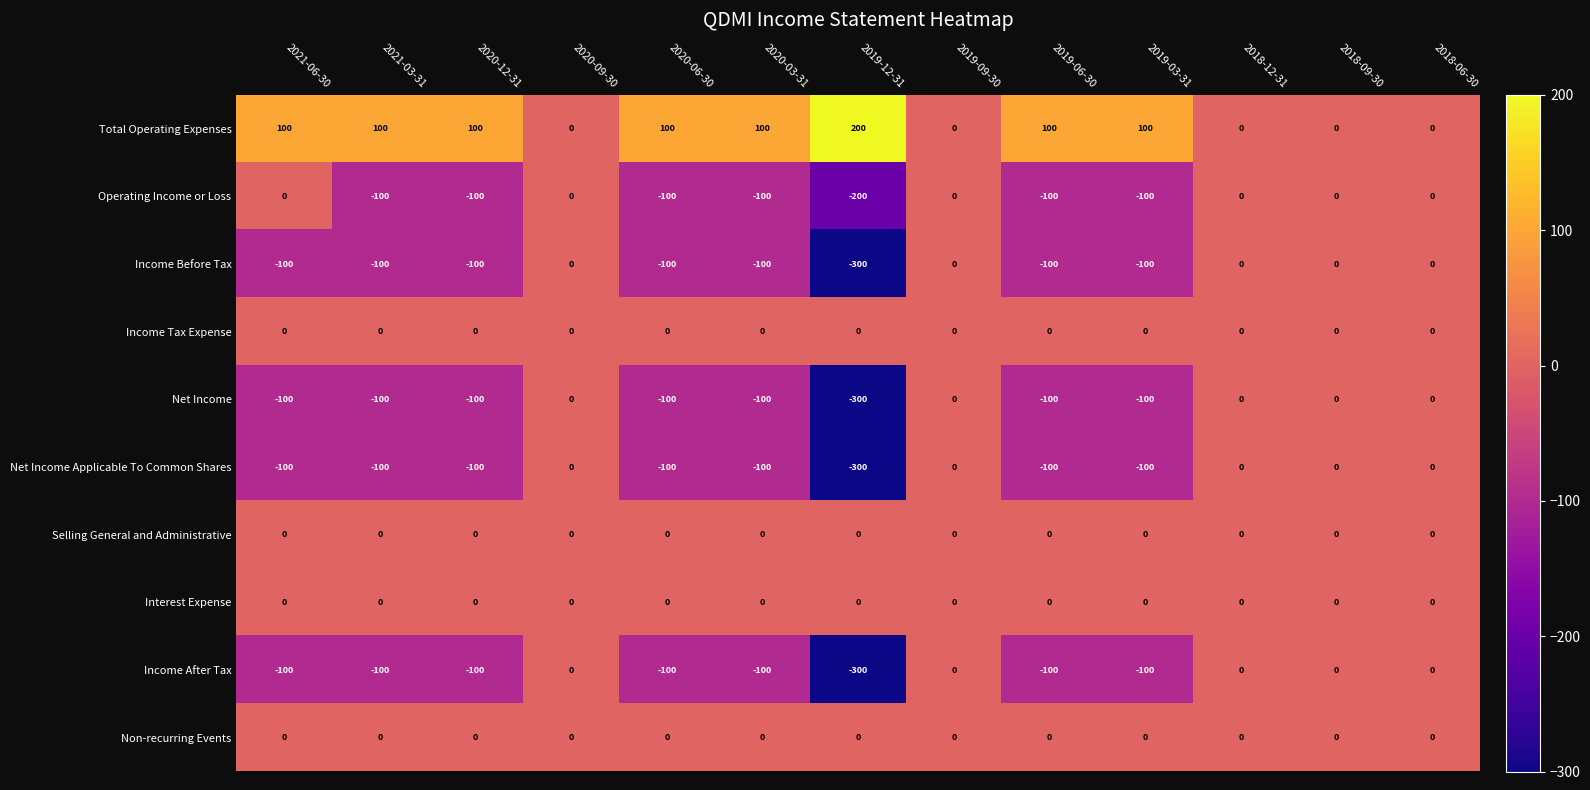

What is the spread (max minus min) of values at 2019-12-31?

500